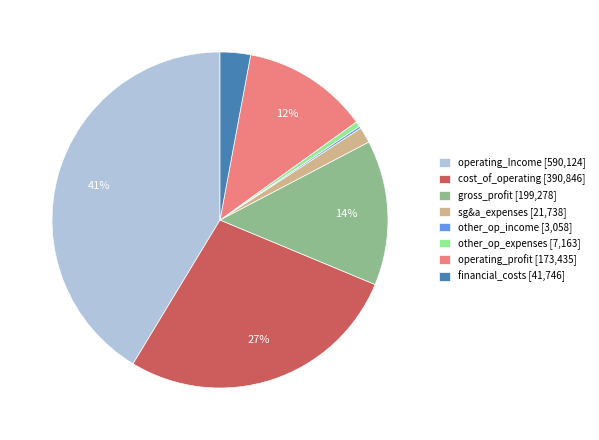

Which has a higher value, operating_profit [173,435] or cost_of_operating [390,846]?

cost_of_operating [390,846]